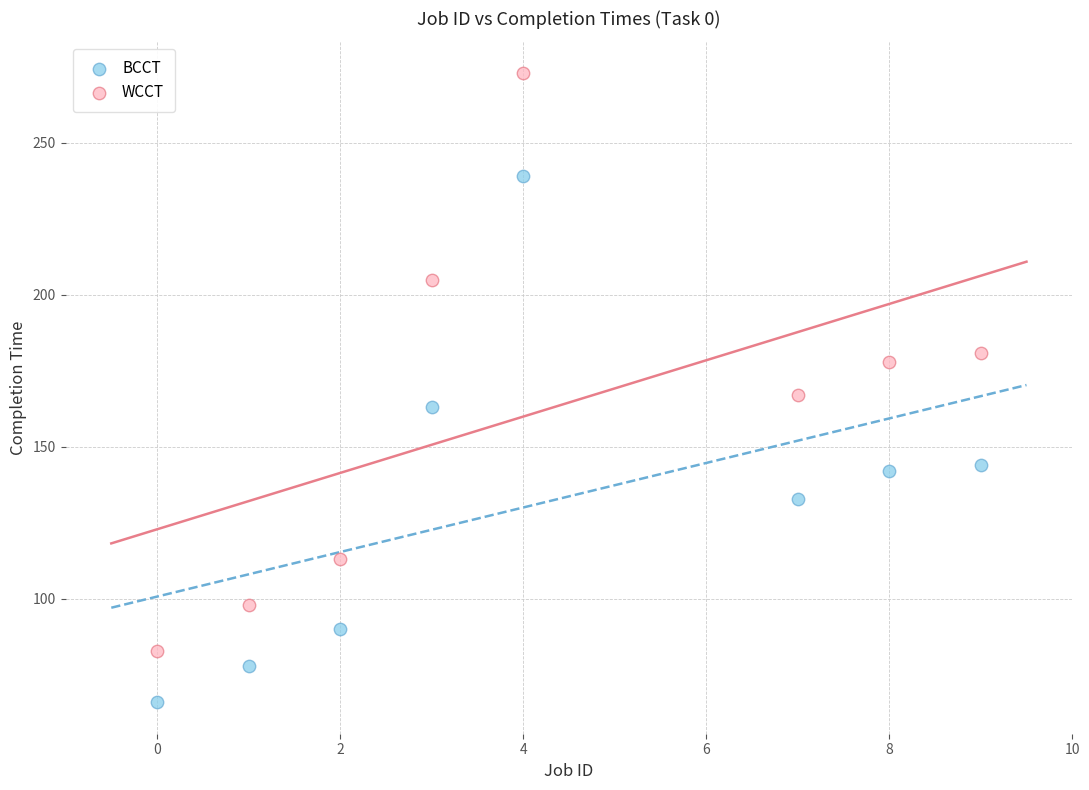

Across all data points, what is the range of X values (max minus min)?

9